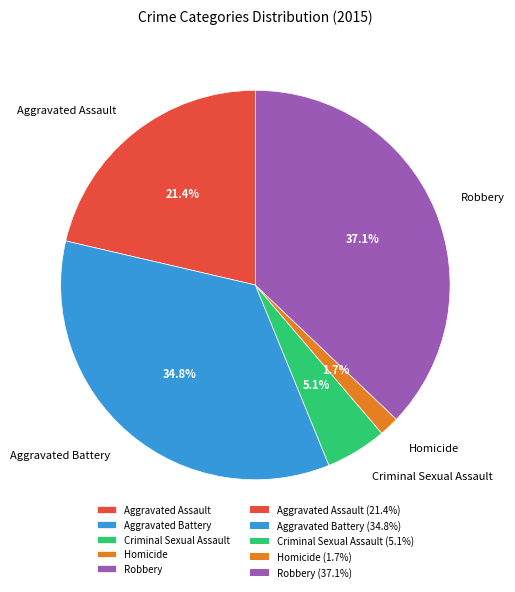

To the nearest percent, what percentage of the pie is Aggravated Assault?

21%